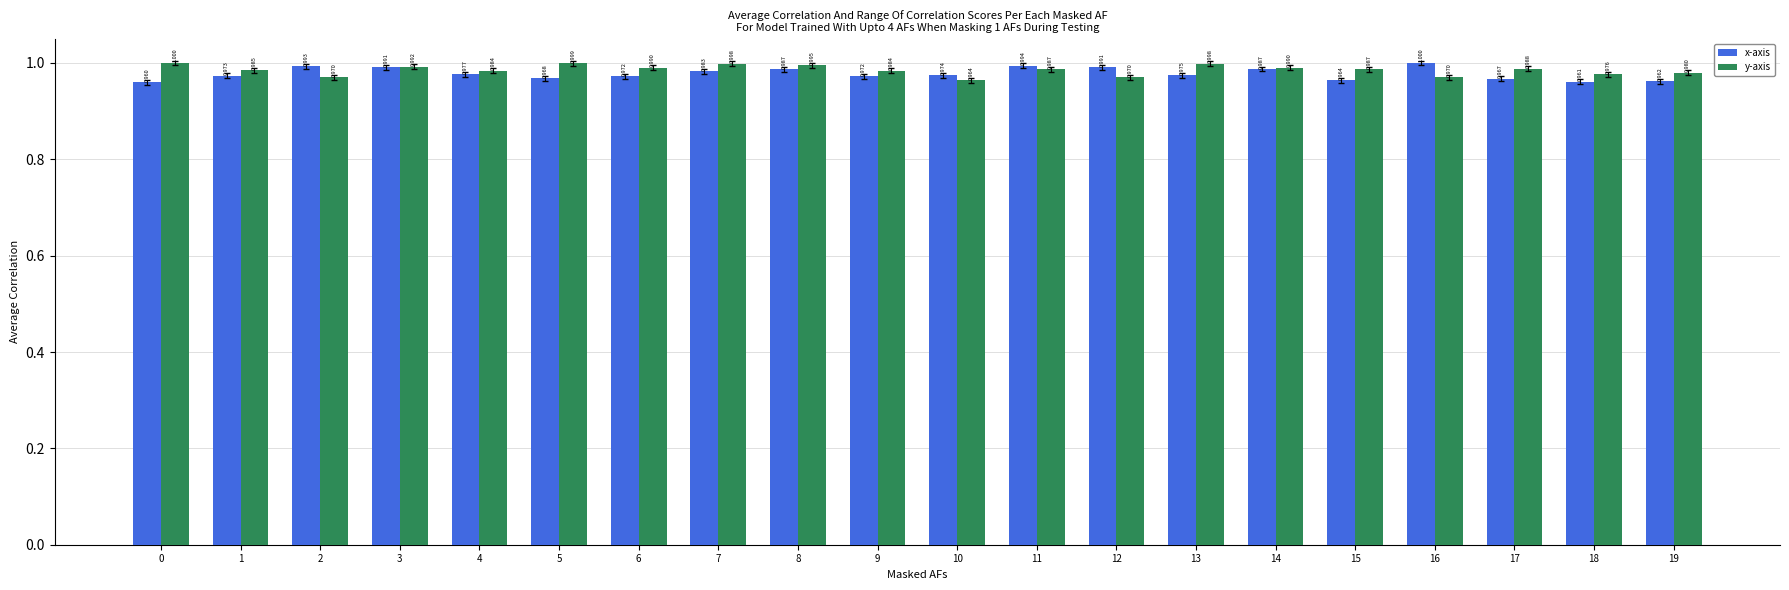

The value of x-axis at 19 is 1.3. True or false?

False